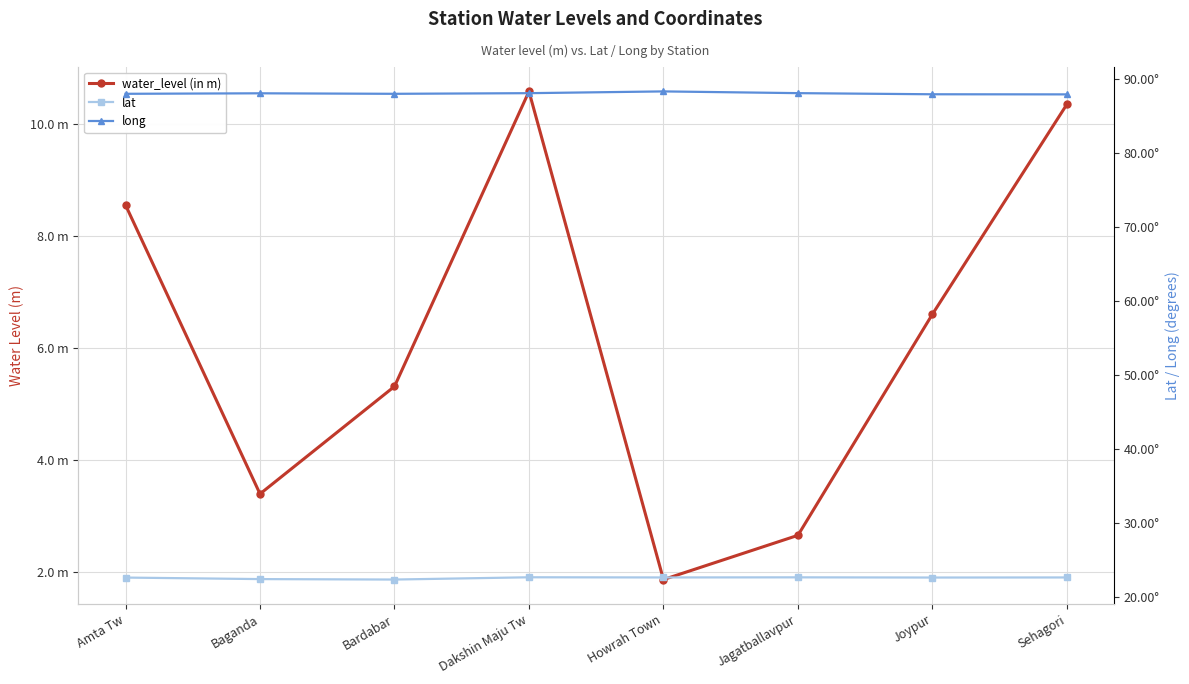

How many lines are shown in the chart?

3